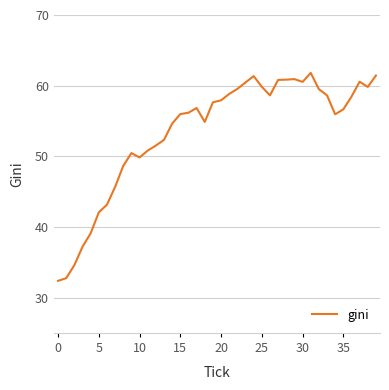

What is the difference between the maximum and minimum values?

29.4